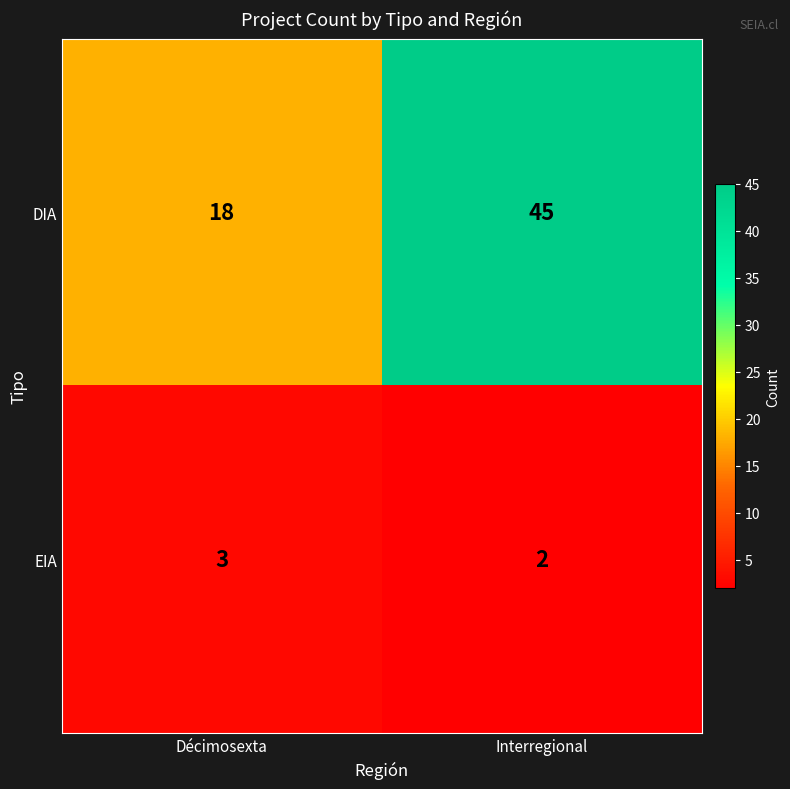

How many values in the DIA series are below 45?

1